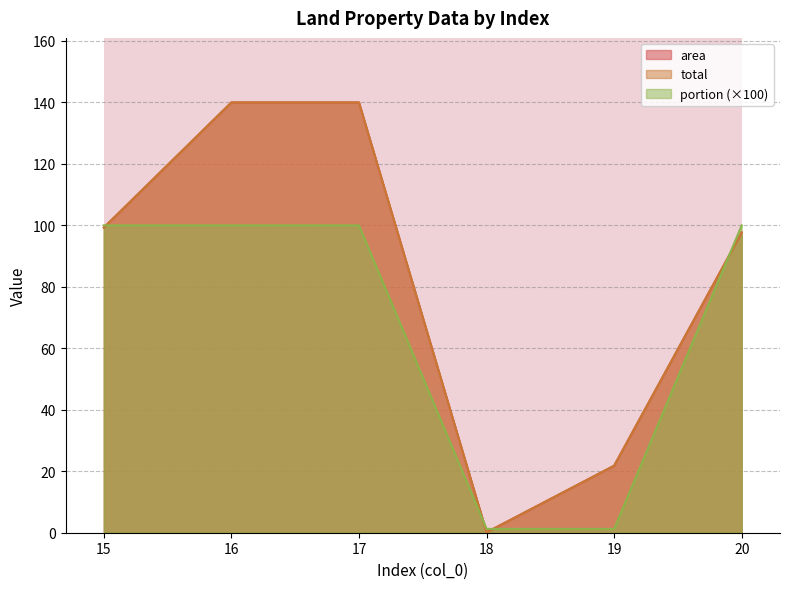

What is the difference between the area values at 17 and 20?

42.3